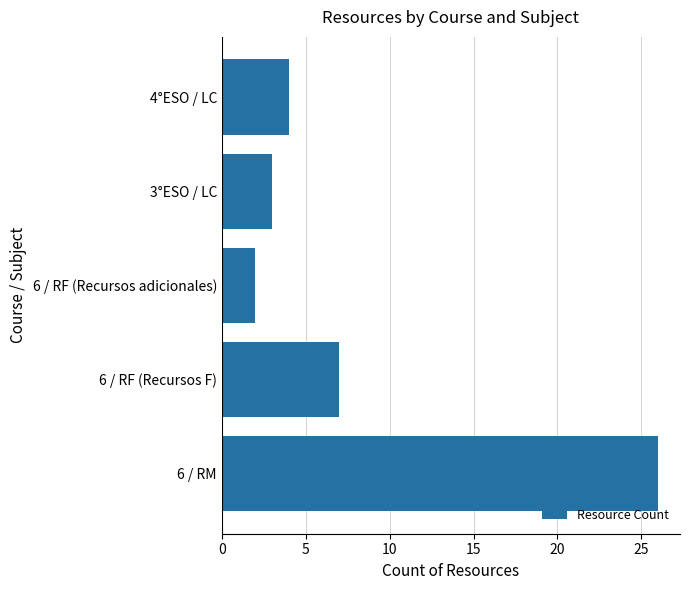

The value at 3°ESO / LC is 1. True or false?

False